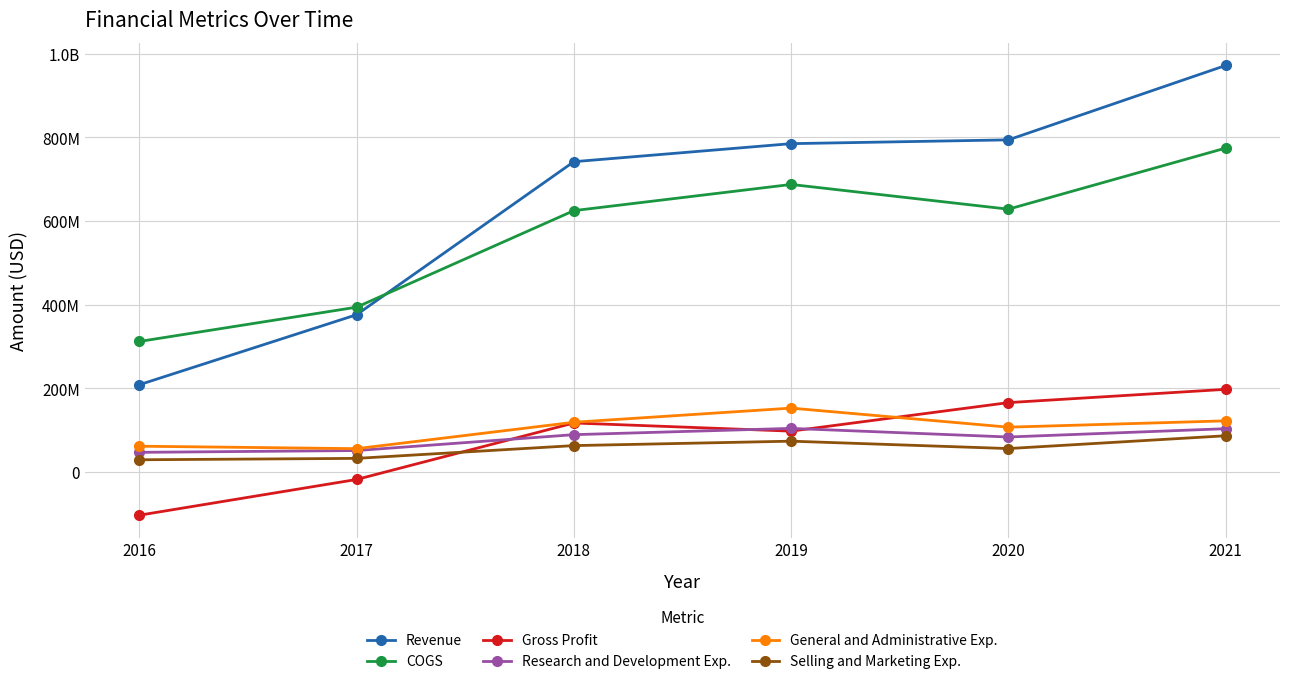

What is the difference between the highest and lowest values at 2018?

679063000